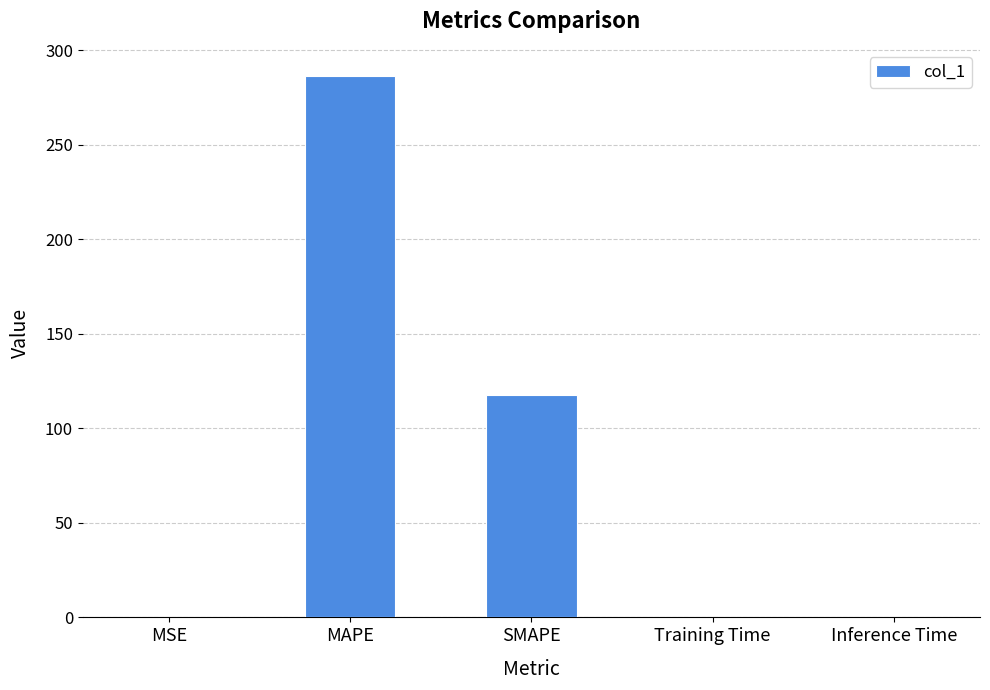

Are the bars grouped side by side (vs. stacked)?

No